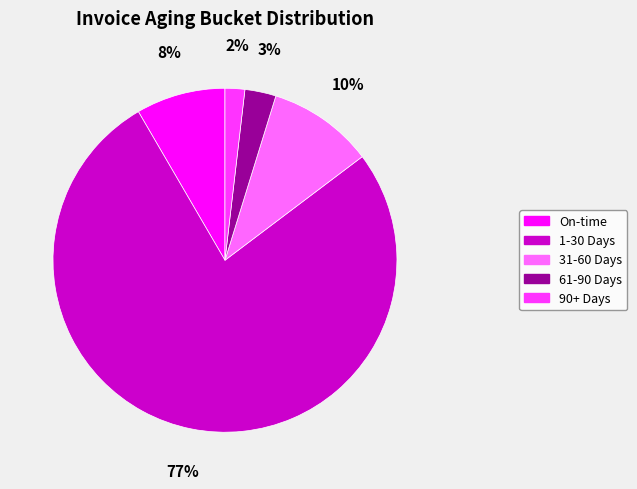

To the nearest percent, what percentage of the pie is 1-30 Days?

77%